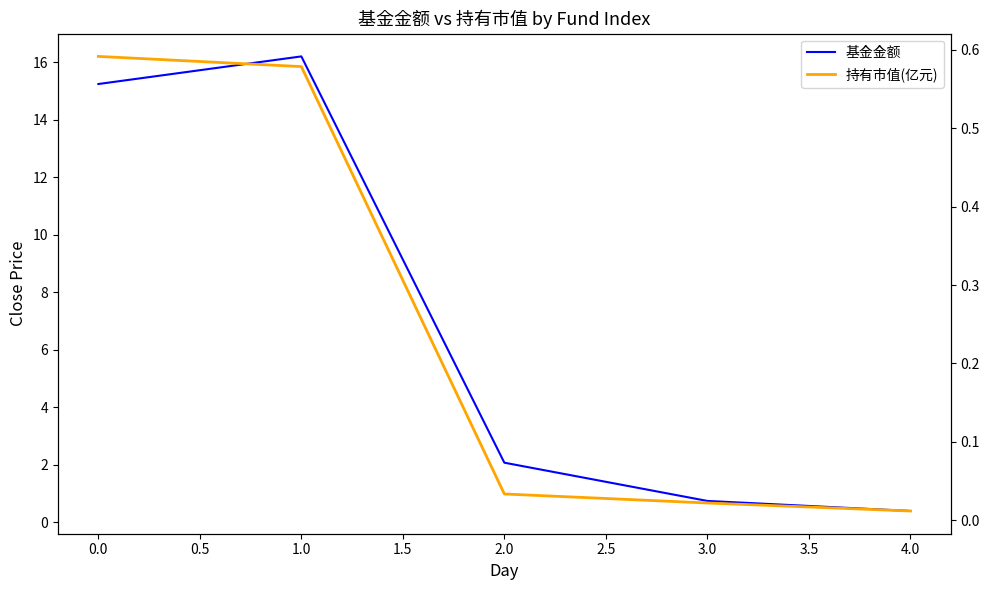

Does the chart have visible grid lines?

No